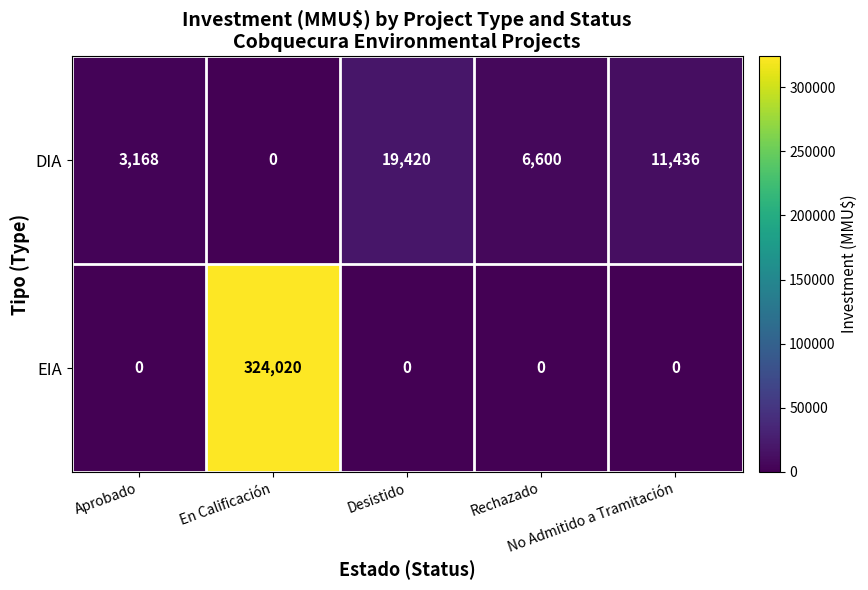

What is the greatest value displayed?

324020